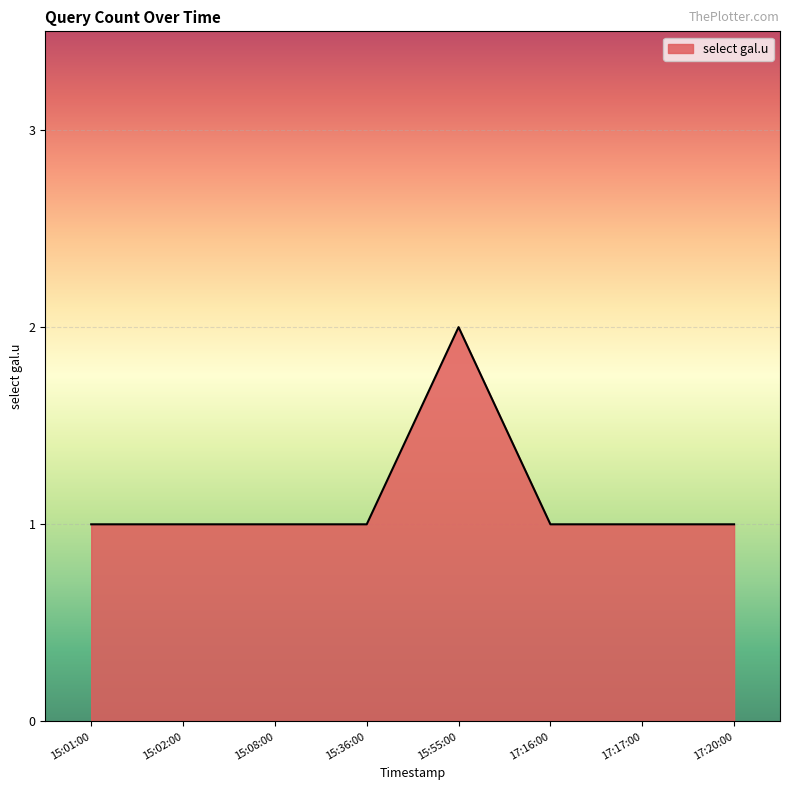

At which category does the chart reach its peak across all series?

15:55:00